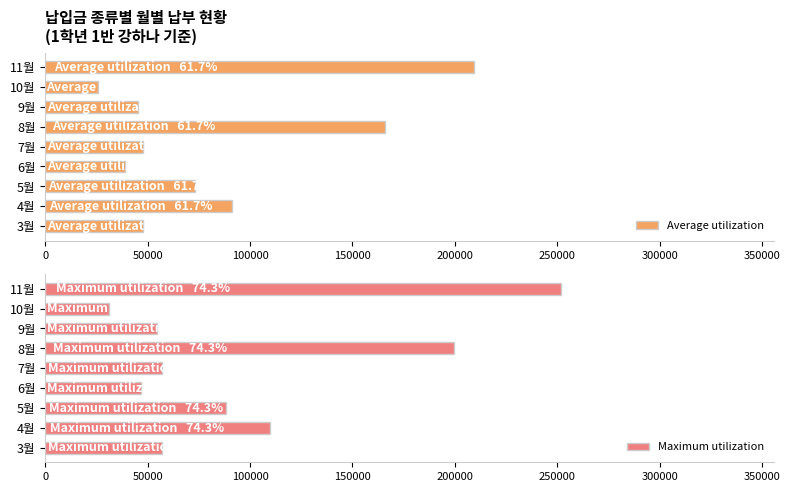

Are the bars grouped side by side (vs. stacked)?

Yes